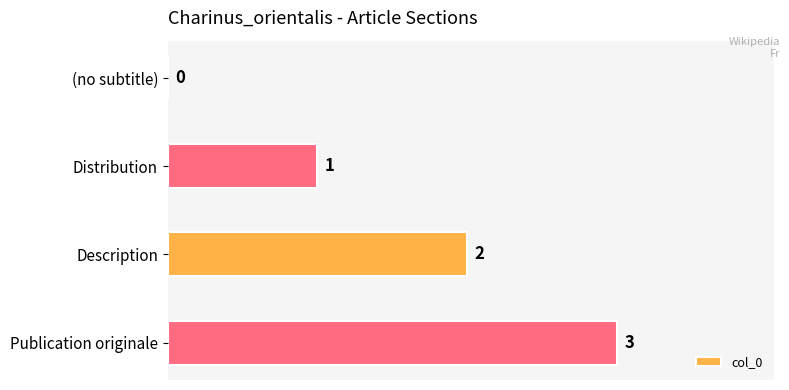

What is the greatest value displayed?

3